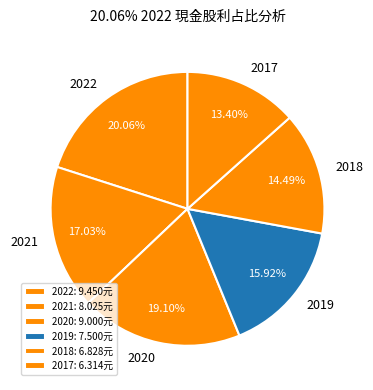

How many slices are in this pie chart?

6